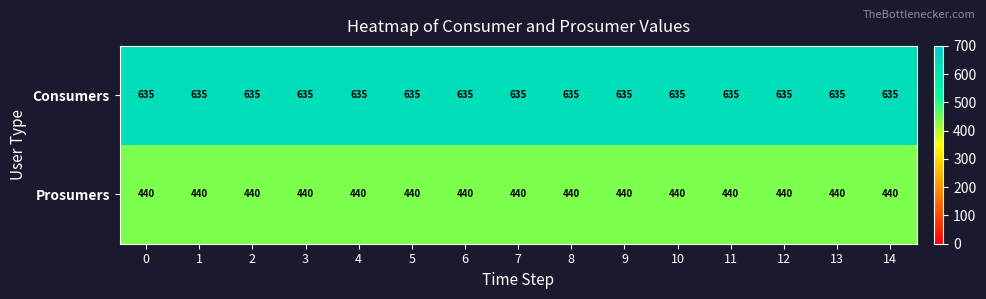

What is the total value across all series at 1?

1075